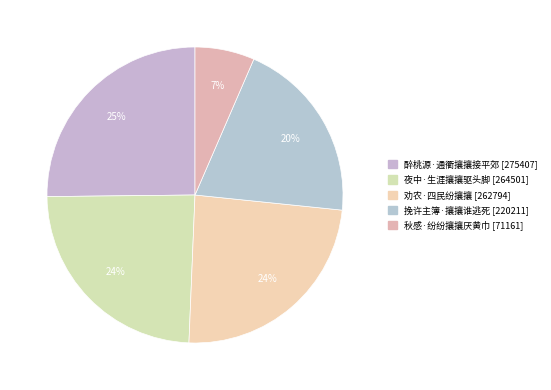

Count the number of slices in the pie.

5